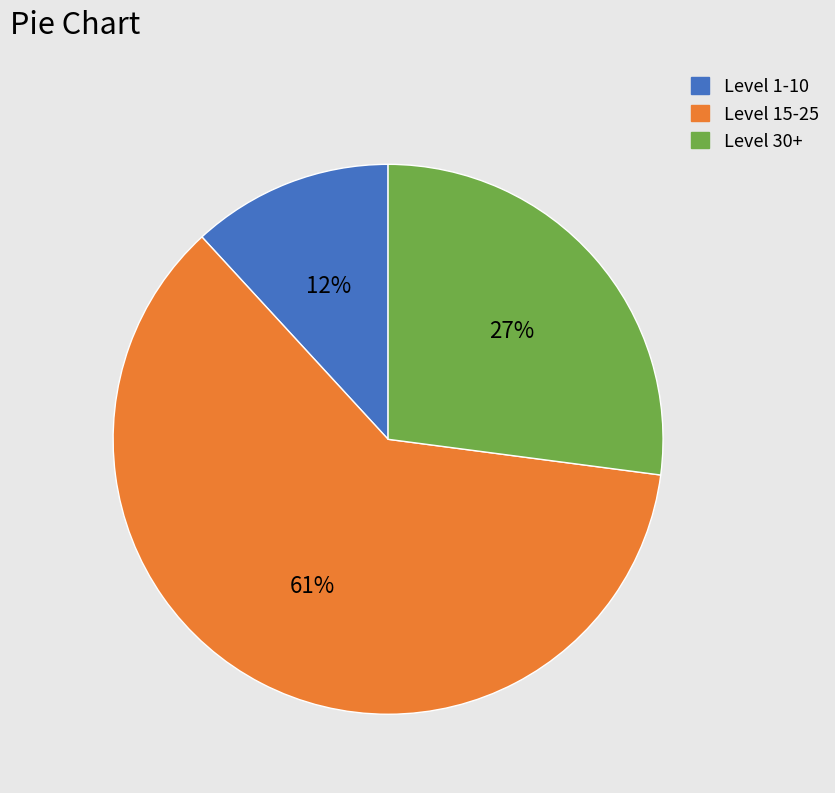

Is there any slice that represents more than half of the pie?

Yes